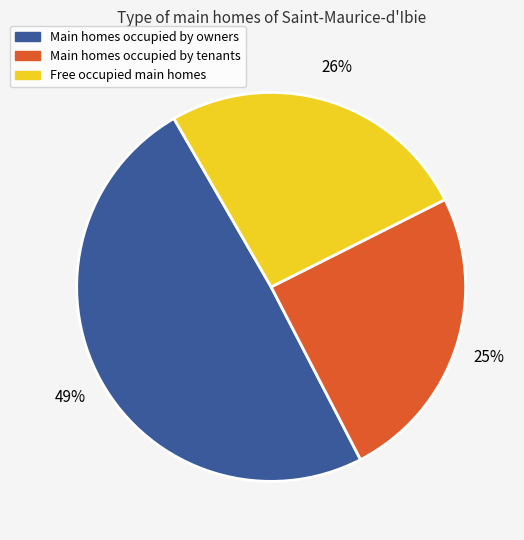

To the nearest percent, what is the average slice percentage?

33%